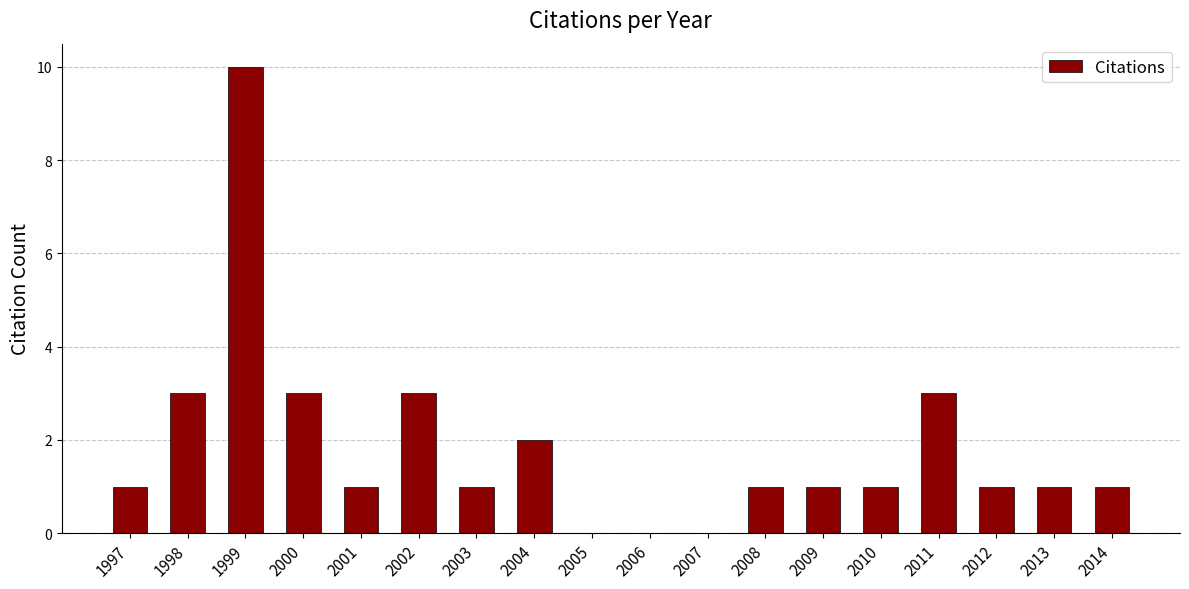

How many values are between 1 and 3?

14